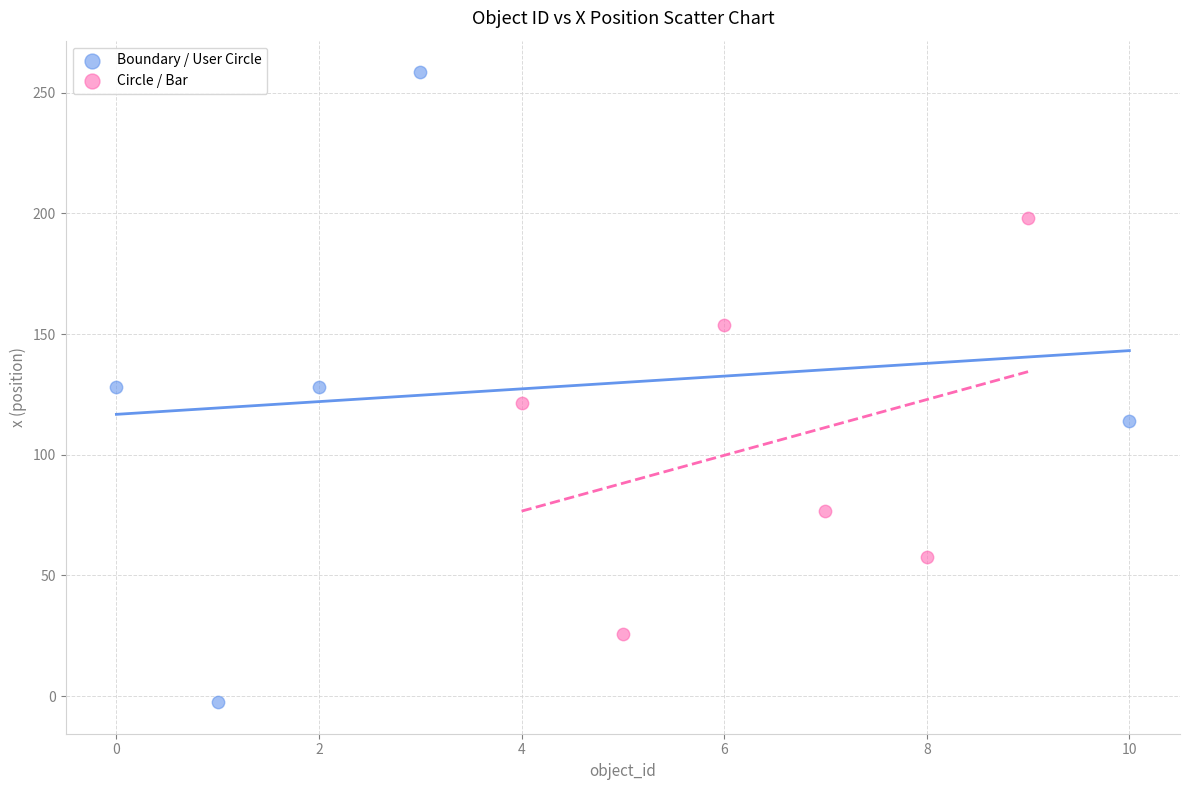

Which series reaches the maximum Y coordinate?

Boundary / User Circle